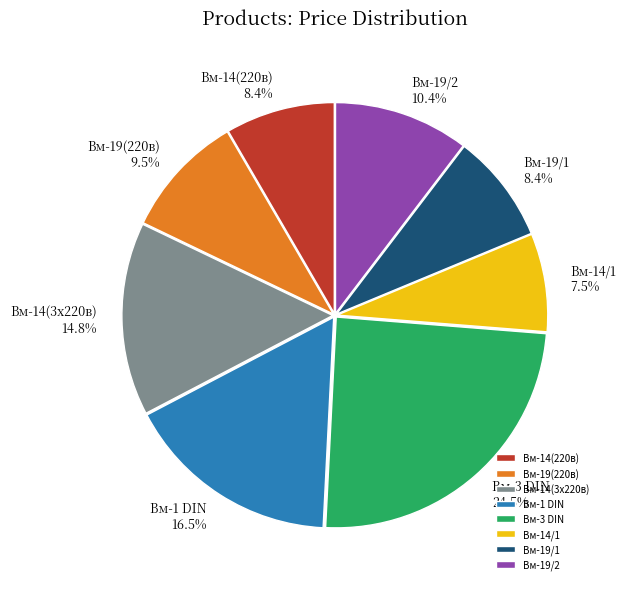

What portion of the pie excludes Вм-14(3x220в)?

85.2%